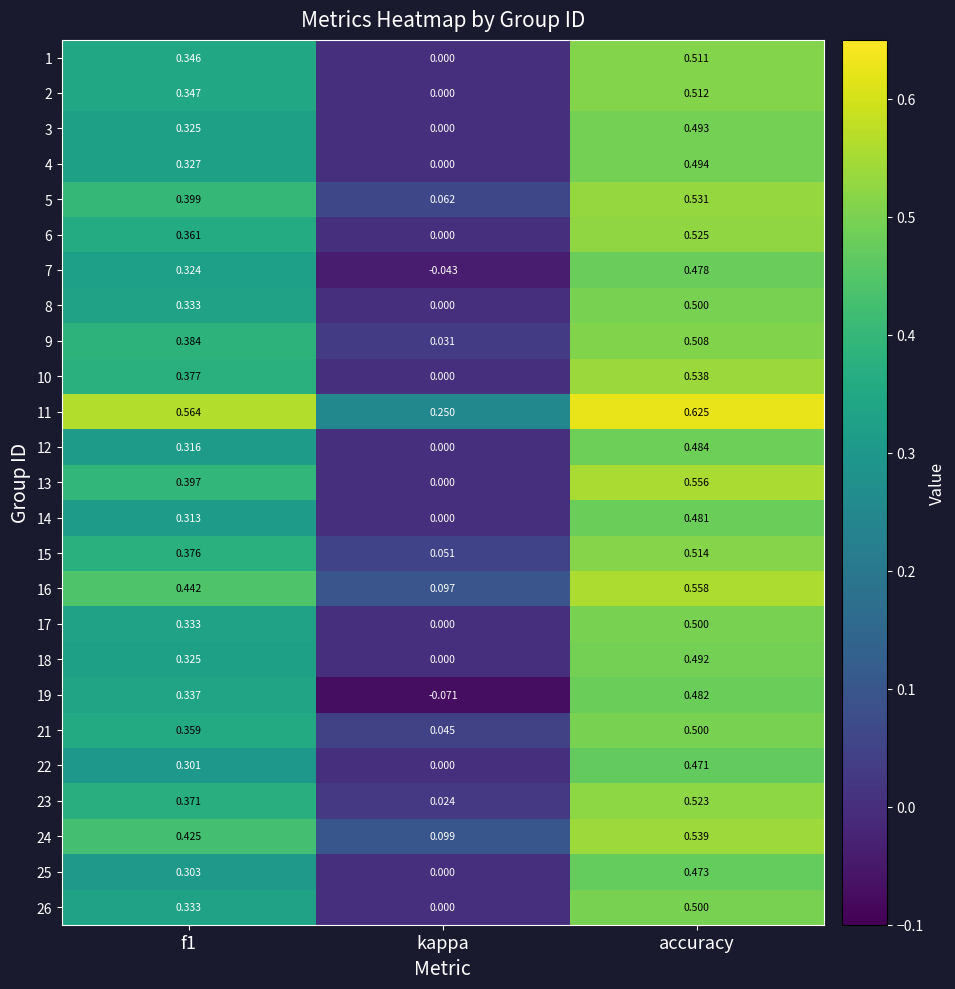

At which category does the chart reach its peak across all series?

accuracy